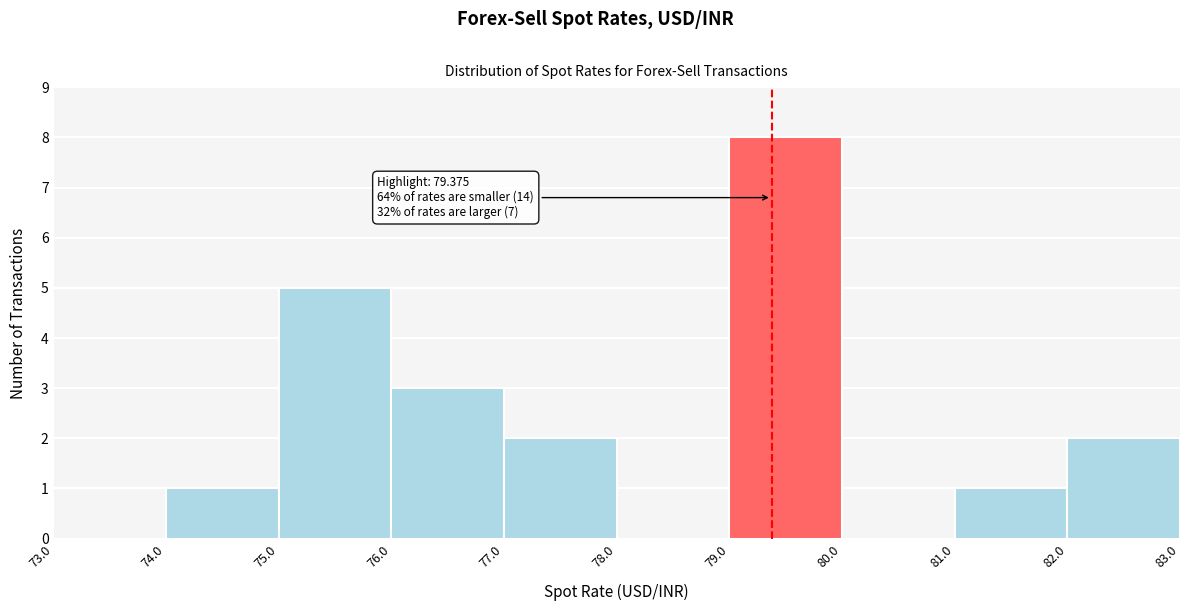

Over which range of the x-axis is the bar tallest?

79.0 to 80.0